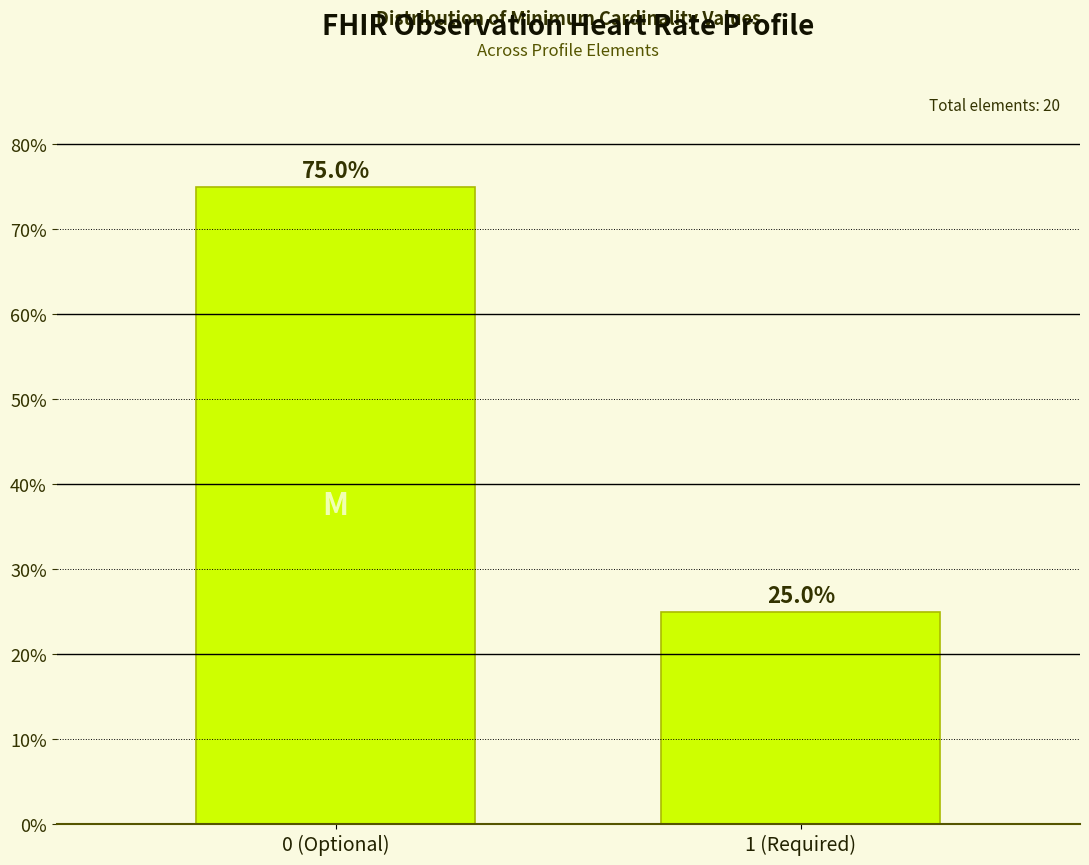

Reading left to right, transcribe all the data shown in this chart.

0 (Optional)=75	1 (Required)=25